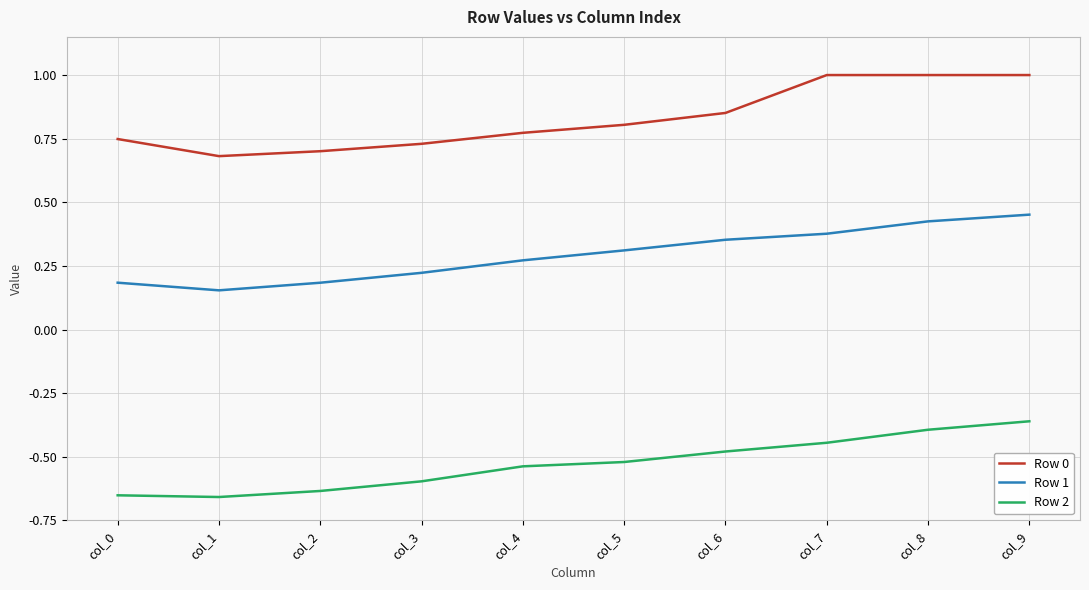

Which series has the largest total across all categories?

Row 0